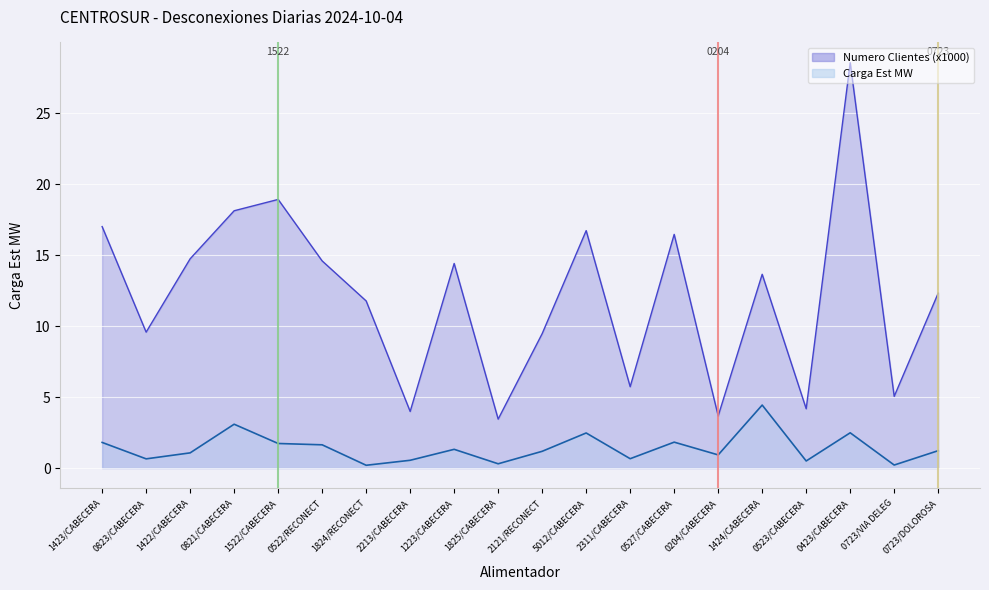

How many lines are shown in the chart?

2